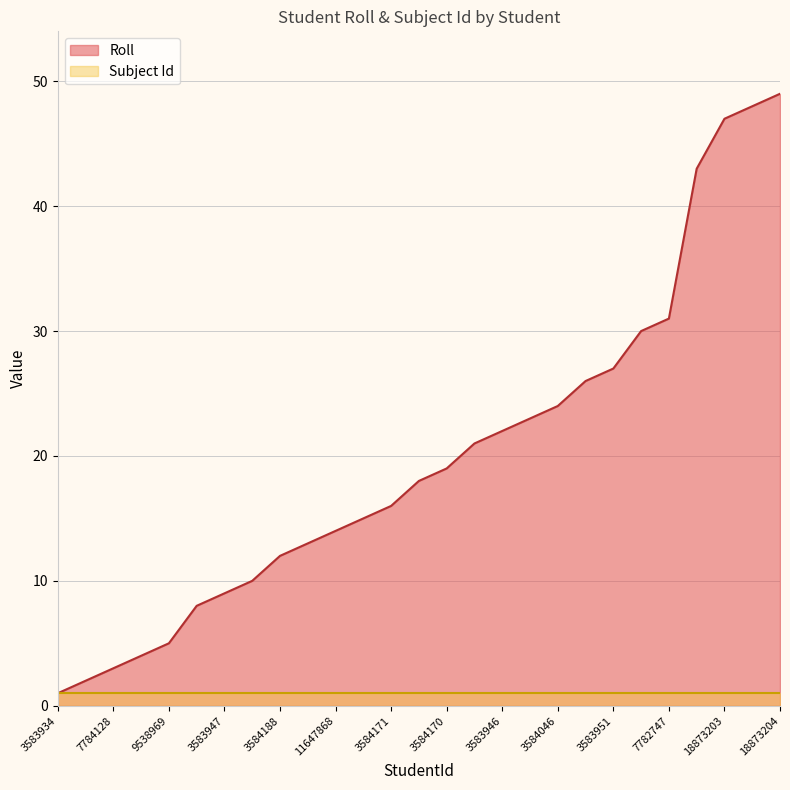

Rank the categories by value from lowest to highest.

3583934, 9540652, 7784128, 3583933, 9538969, 3584083, 3583947, 3584048, 3584188, 11654802, 11647868, 3584169, 3584171, 3584186, 3584170, 3583950, 3583946, 3583945, 3584046, 11655945, 3583951, 3584081, 7782747, 18873201, 18873203, 18873197, 18873204